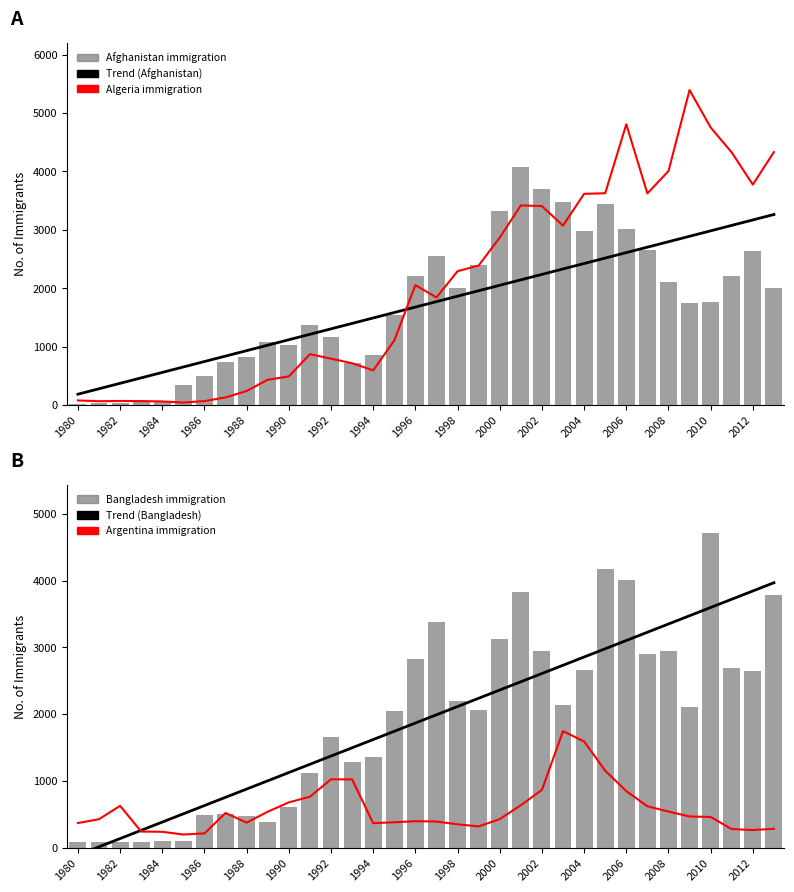

What is the value of the Argentina immigration (line) bar at the 33rd from the left?

263.0